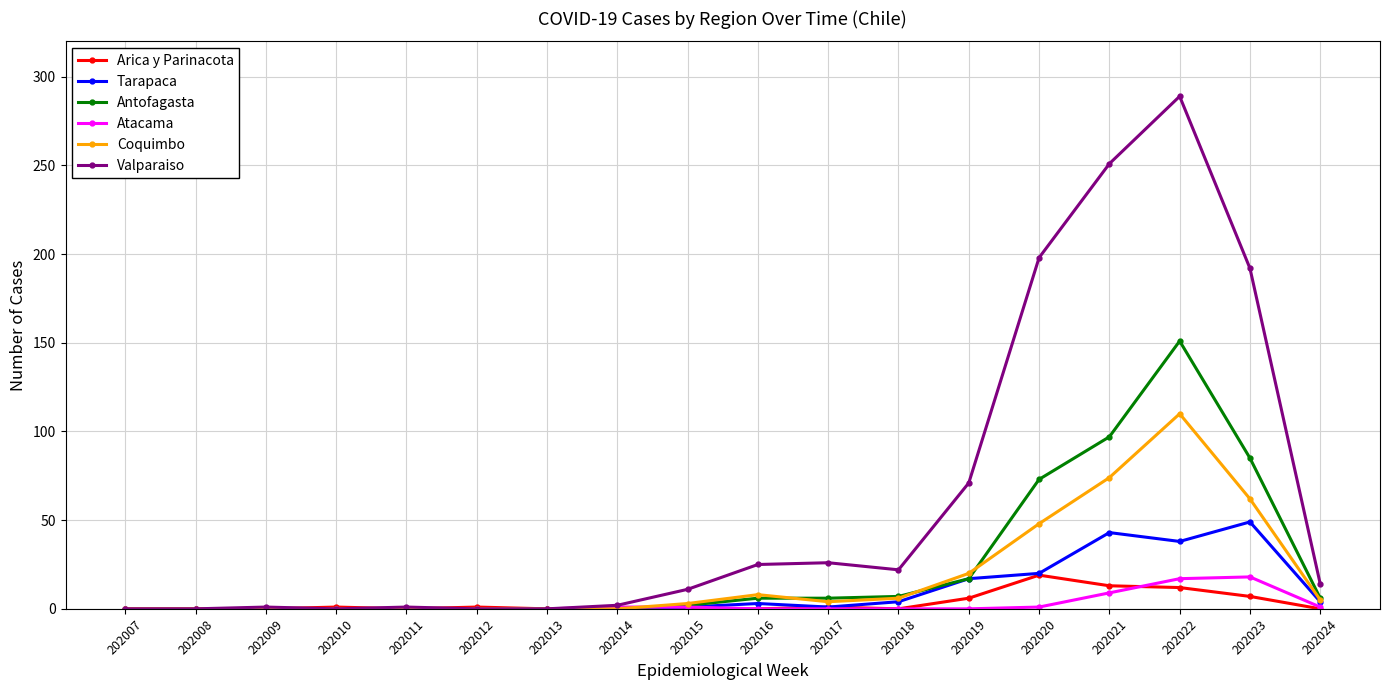

Count the number of data series in this chart.

6